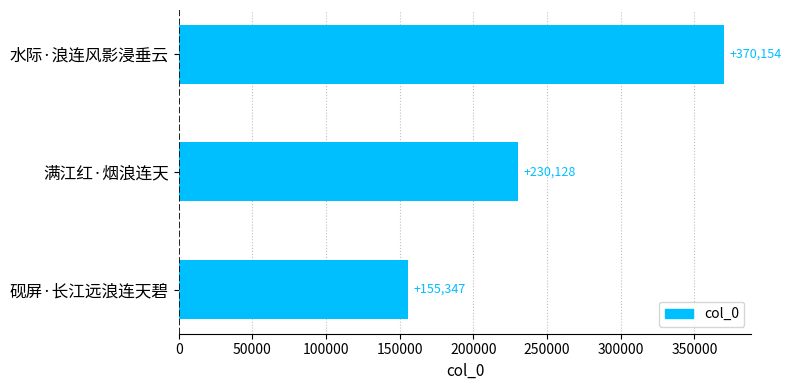

Reading top to bottom, extract all data points from this chart.

370154	230128	155347